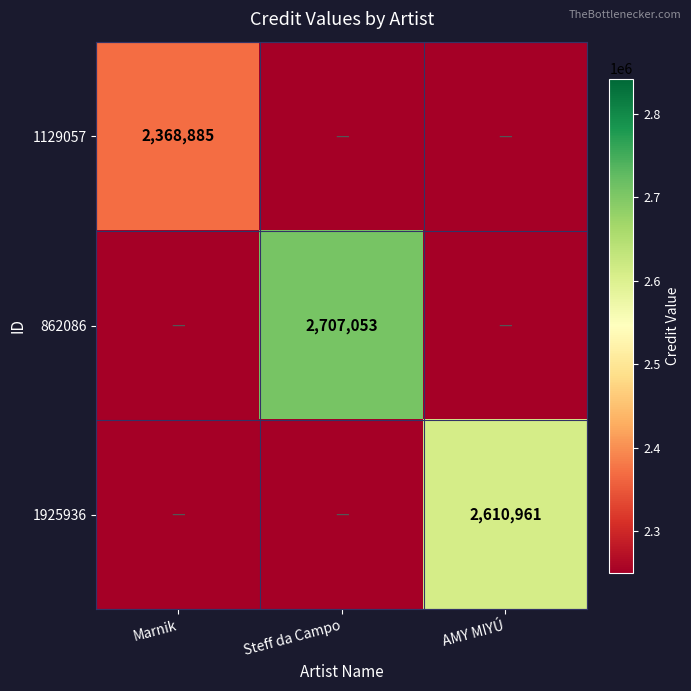

The value of 1925936 at AMY MIYÚ is 4103828. True or false?

False